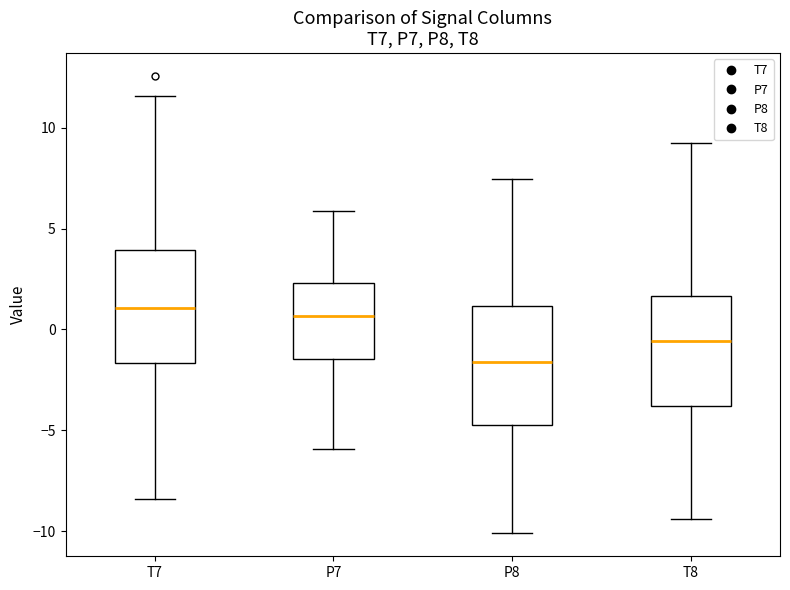

Where is the upper edge of the box for T7 on the y-axis? The values are not printed on the chart, so give them approximately, as read against the axis.

4.0